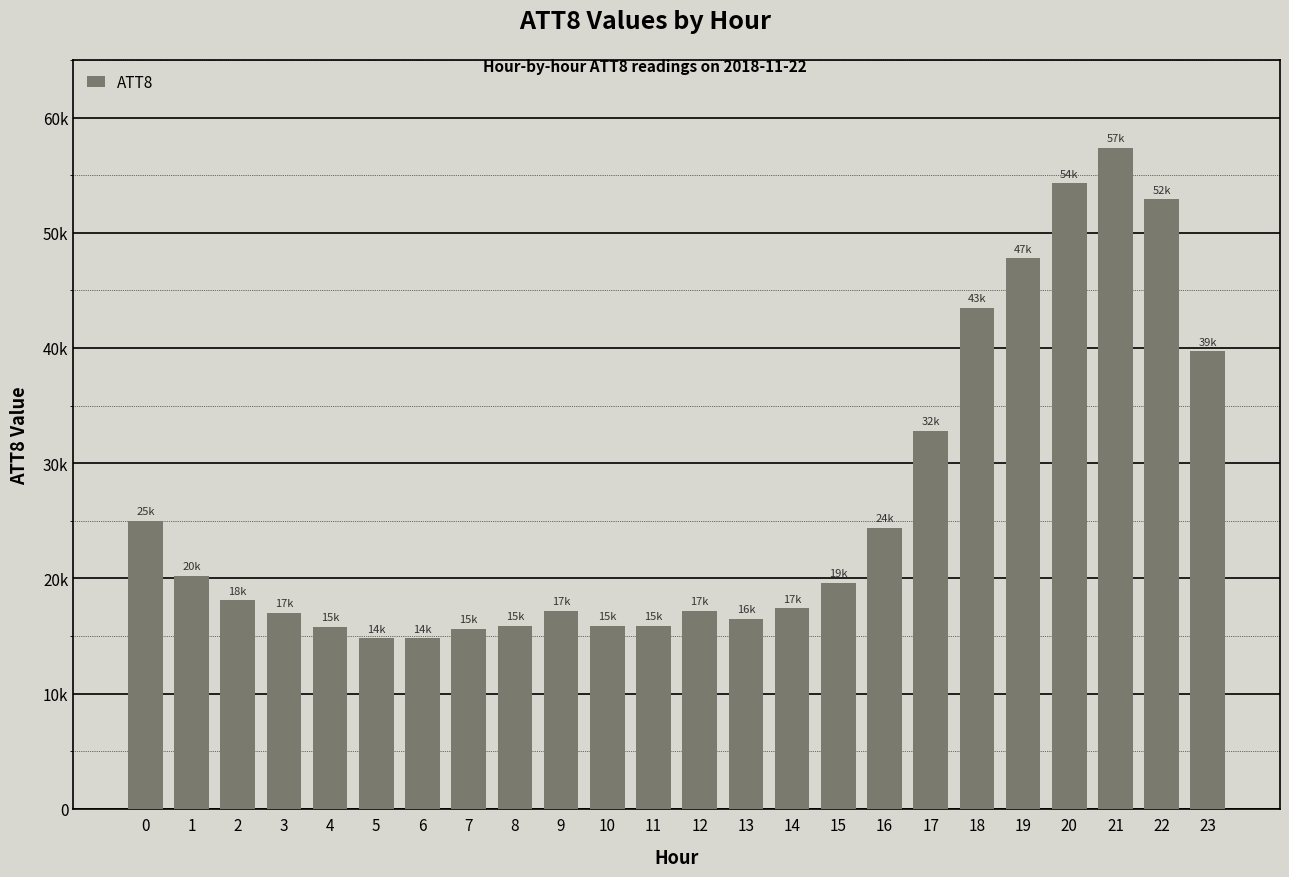

What is the change in value from 14 to 22?

+35500